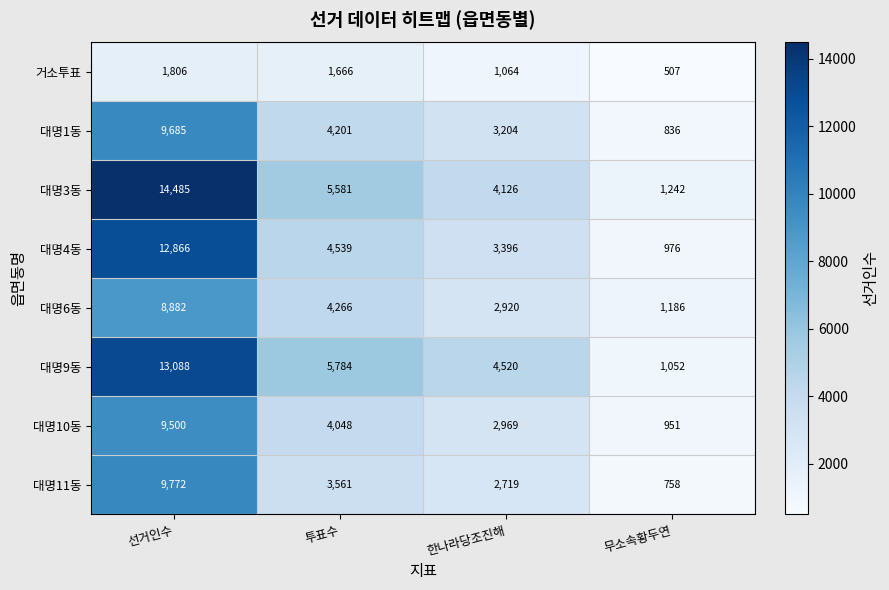

At which category is the sum across all series the highest?

선거인수